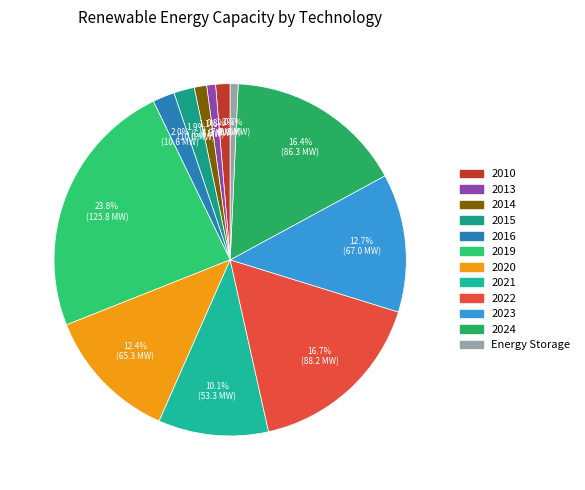

How many segments does this pie chart have?

12